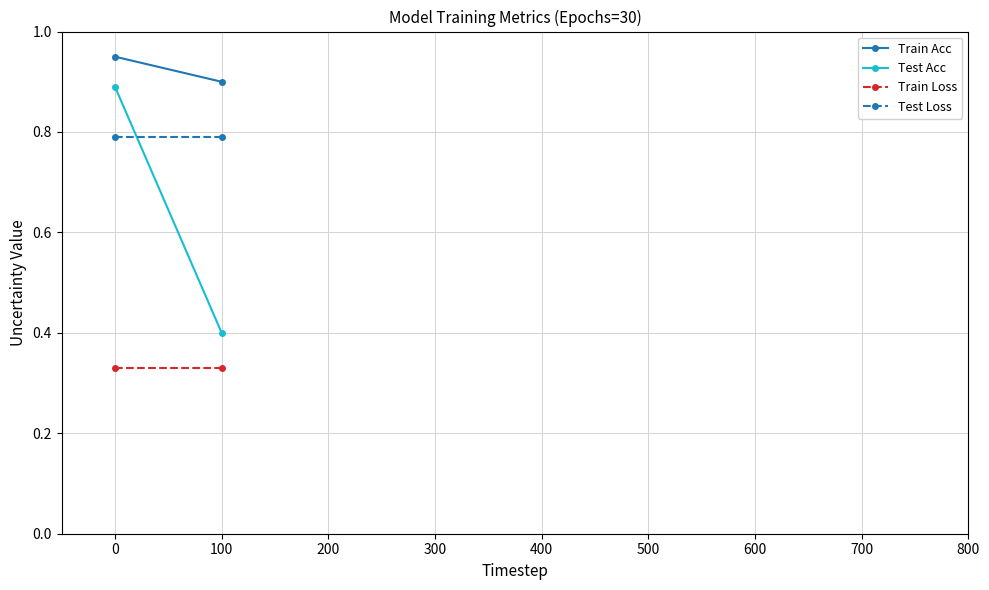

At which label does Train Acc reach its minimum?

100